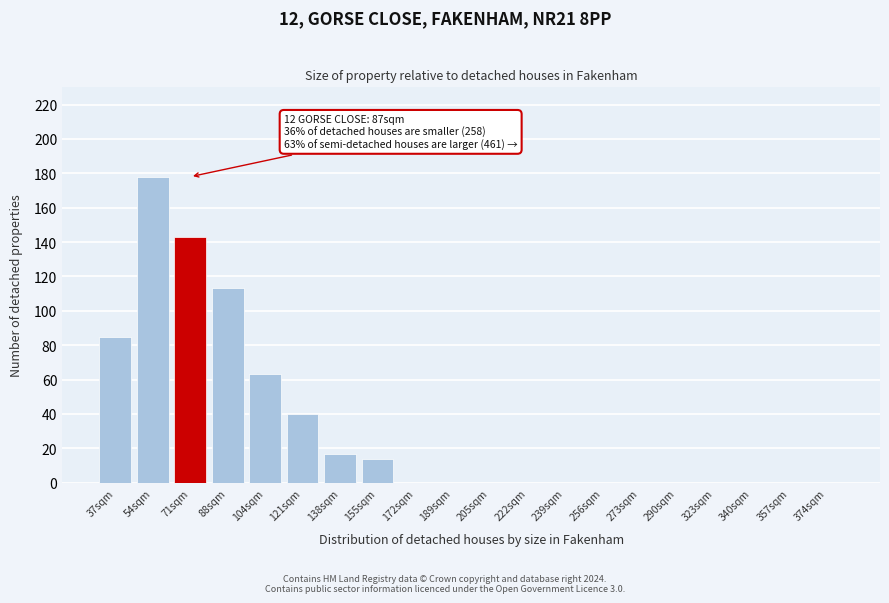

Reading left to right, list all the values displayed in this chart.

37sqm=85	54sqm=178	71sqm=143	88sqm=113	104sqm=63	121sqm=40	138sqm=17	155sqm=14	172sqm=0	189sqm=0	205sqm=0	222sqm=0	239sqm=0	256sqm=0	273sqm=0	290sqm=0	323sqm=0	340sqm=0	357sqm=0	374sqm=0